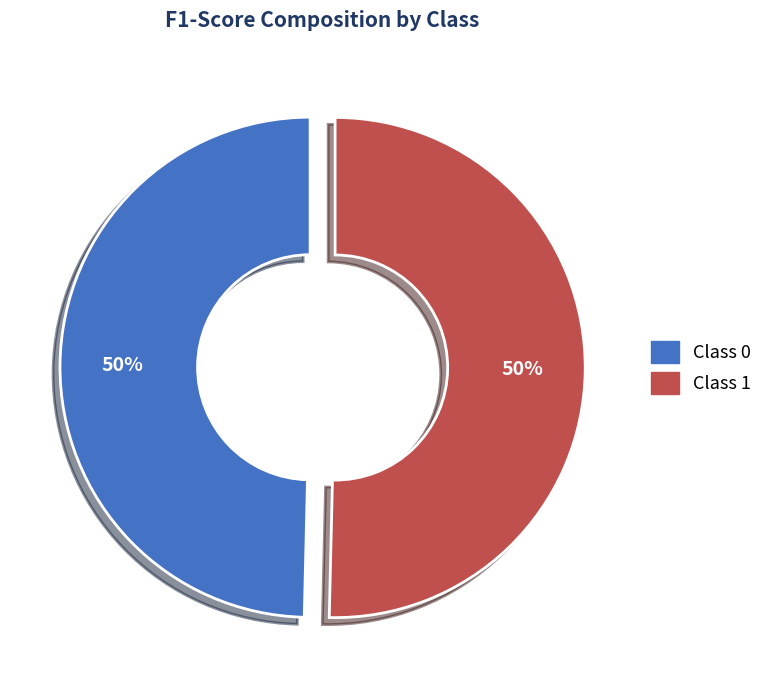

To the nearest percent, what is the average slice percentage?

50%